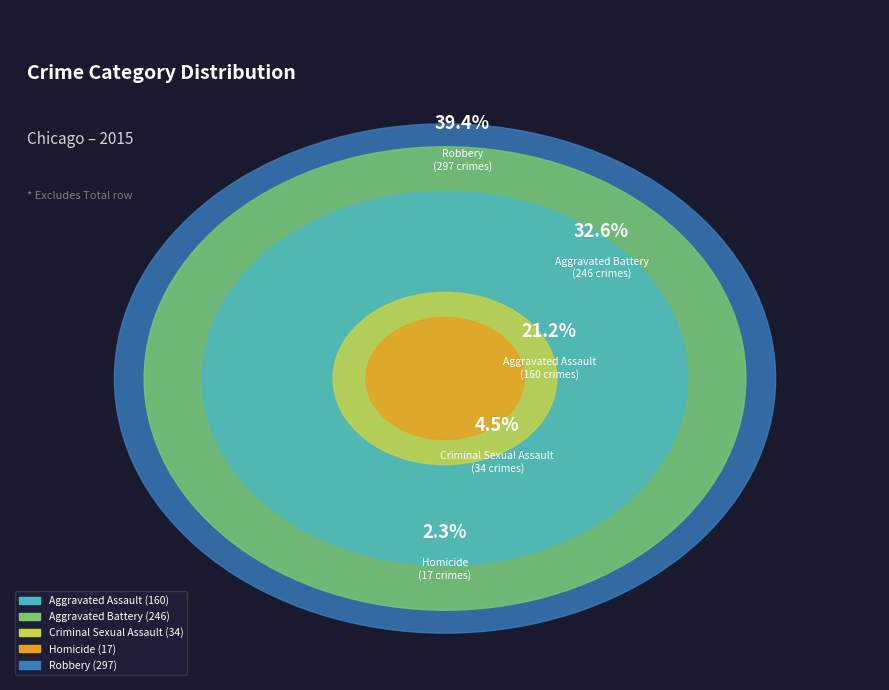

To the nearest percent, what is the combined percentage of Homicide and Aggravated Assault?

23%